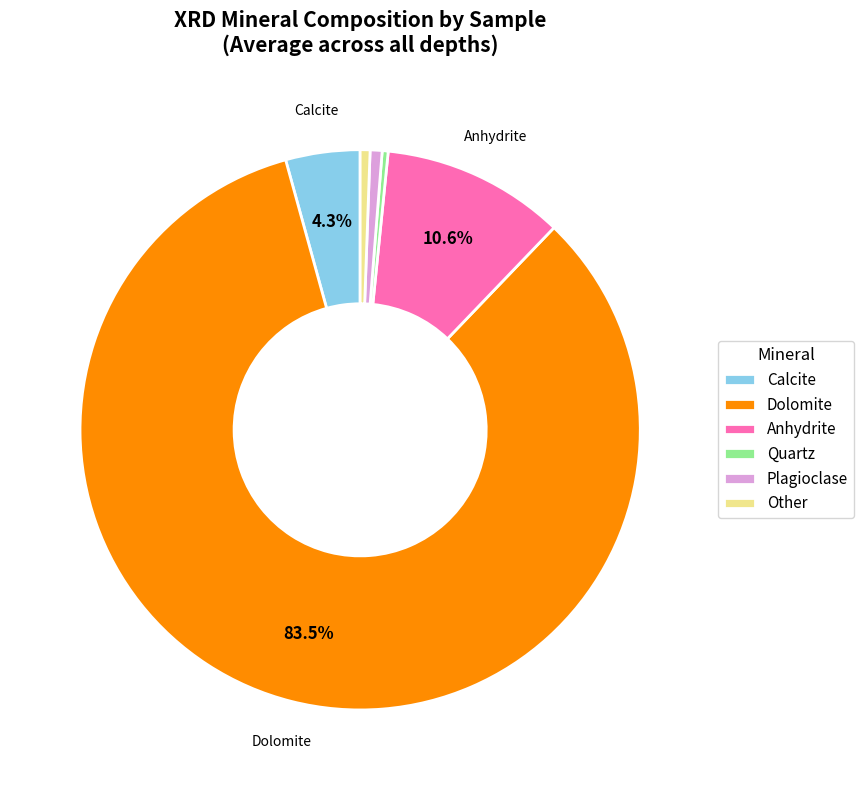

Which category has the biggest portion of the pie?

Dolomite